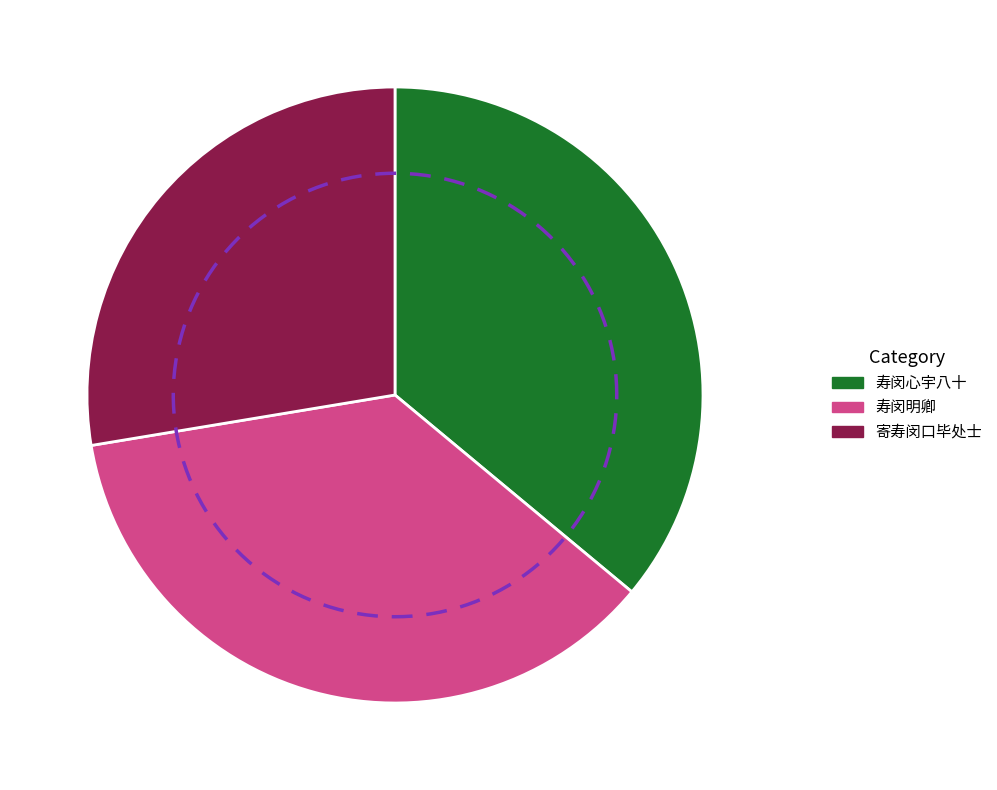

Which slice is the largest?

寿闵明卿